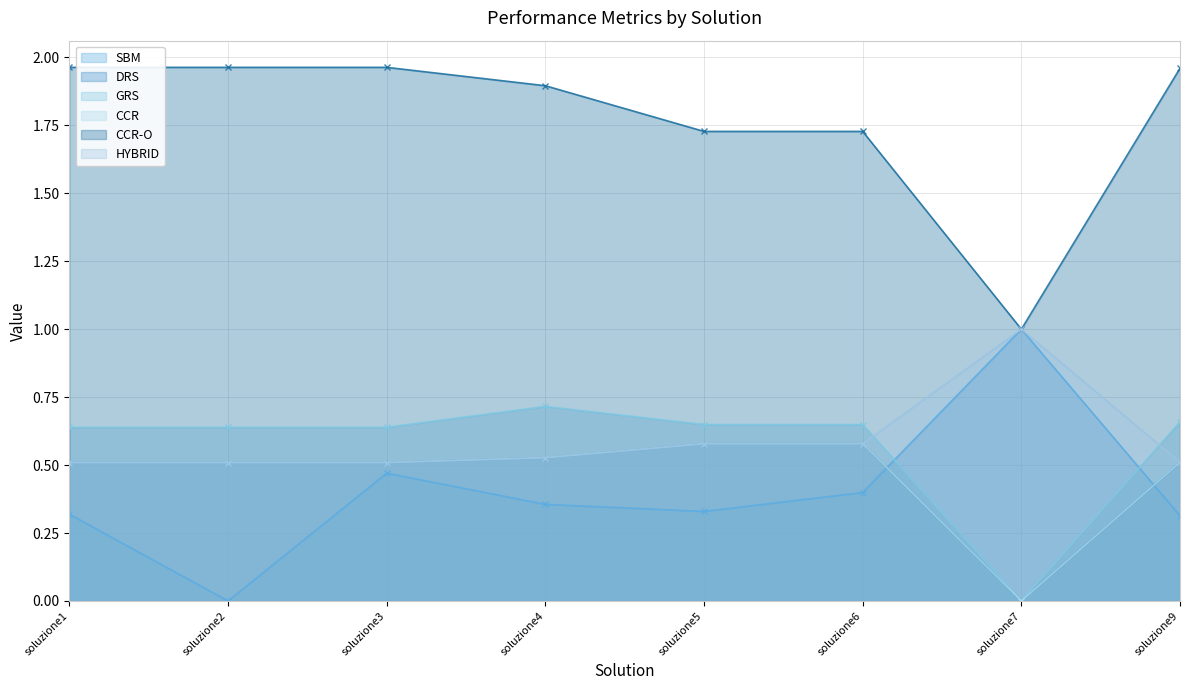

How many data points does each series have?

8